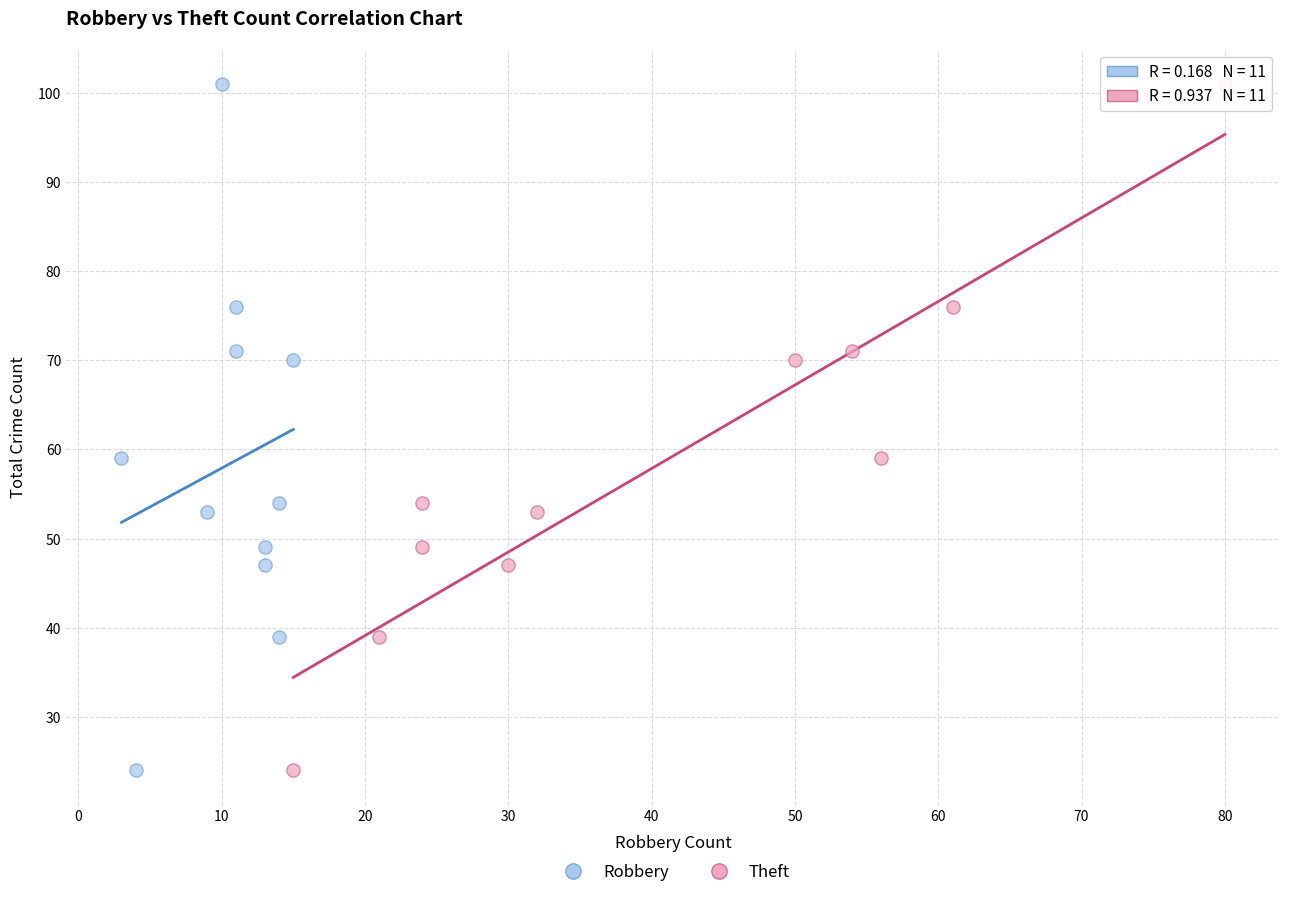

What are all the series names shown in the legend?

Robbery, Theft